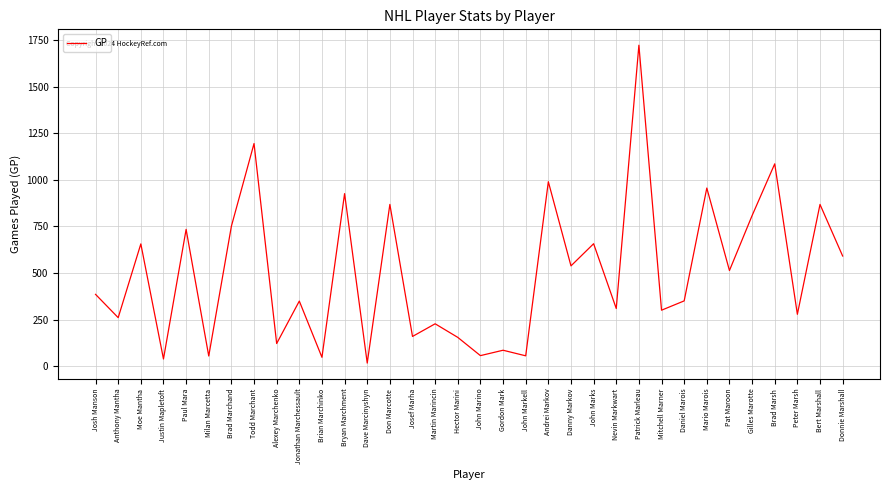

What is the sum of all values?

17103